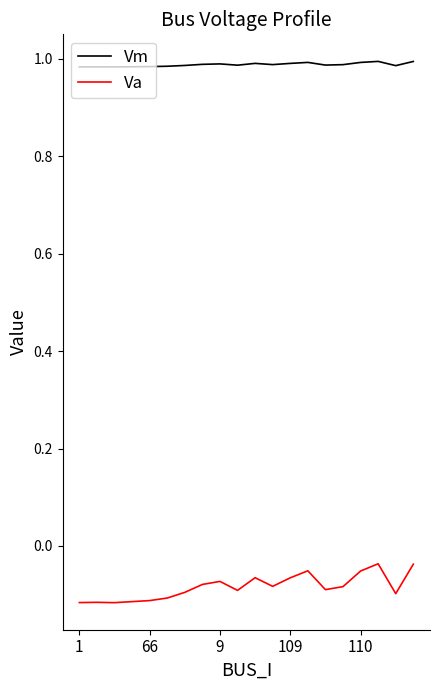

True or false: Vm and Va intersect in this chart.

False